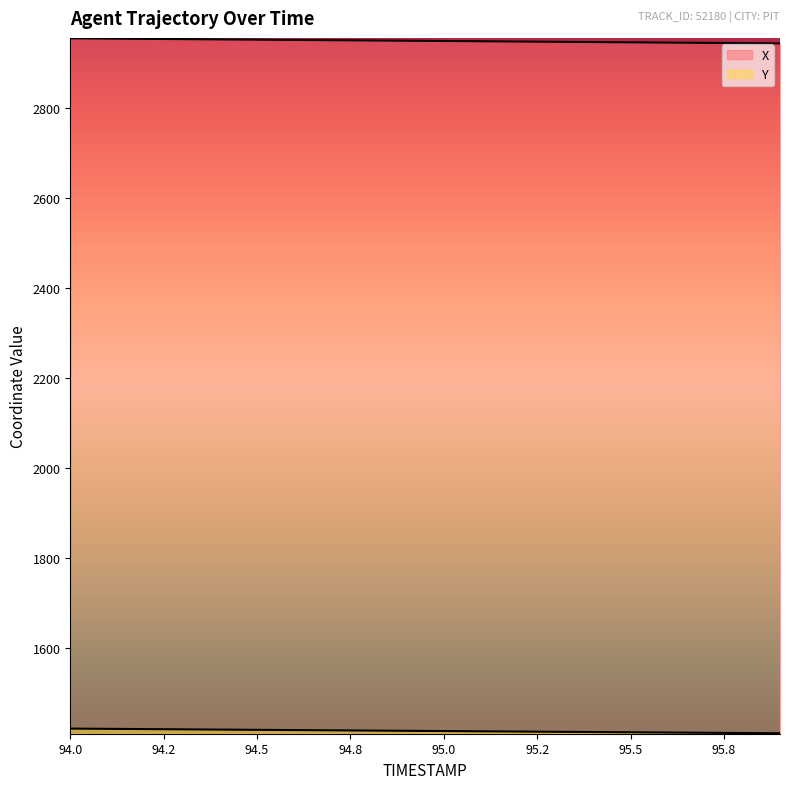

What are all the series names shown in the legend?

X, Y